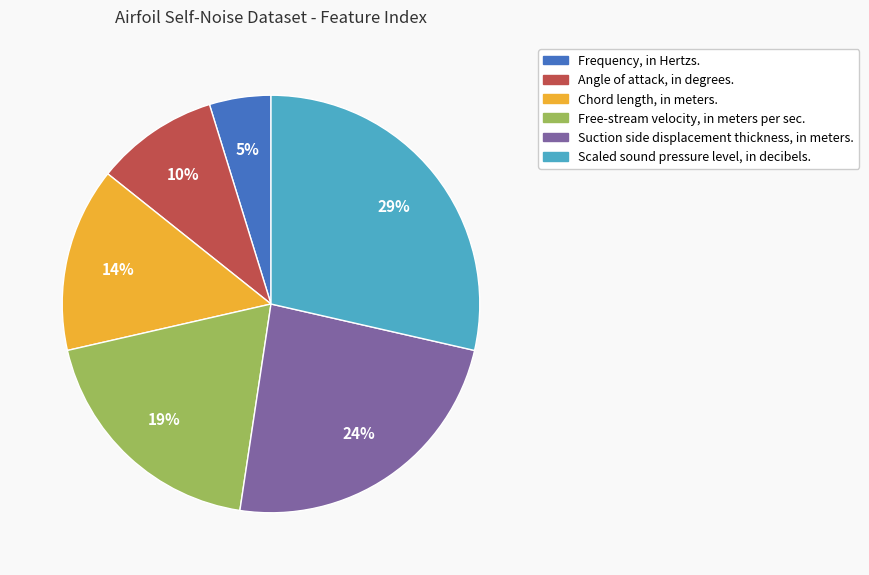

True or false: Suction side displacement thickness, in meters. accounts for 16% of the total.

False